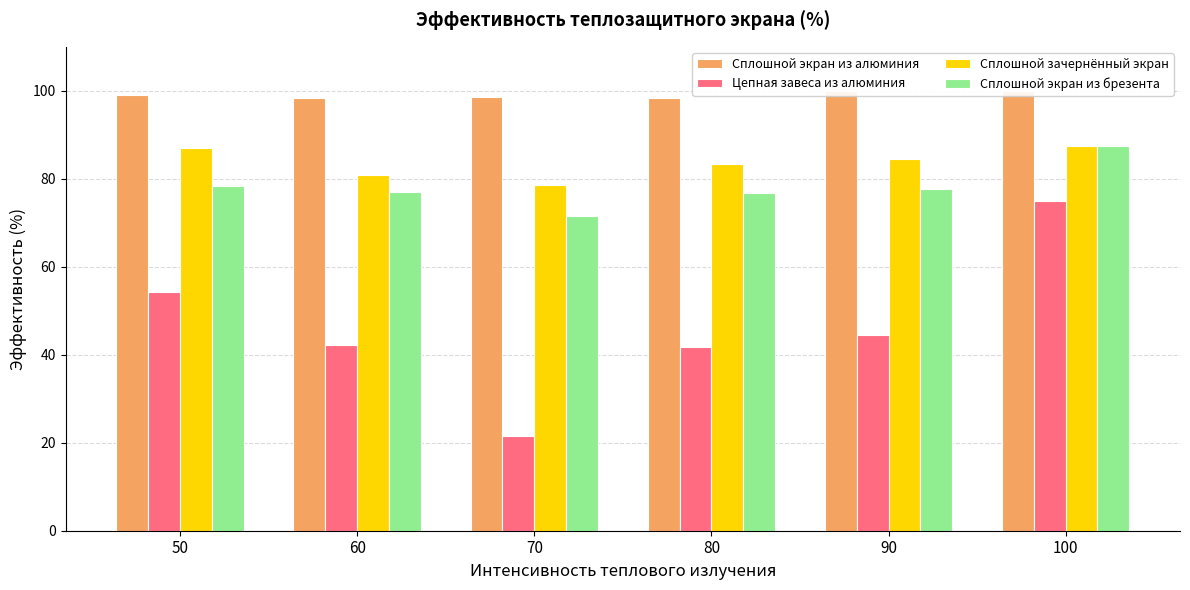

What is the minimum value for Цепная завеса из алюминия?

21.4